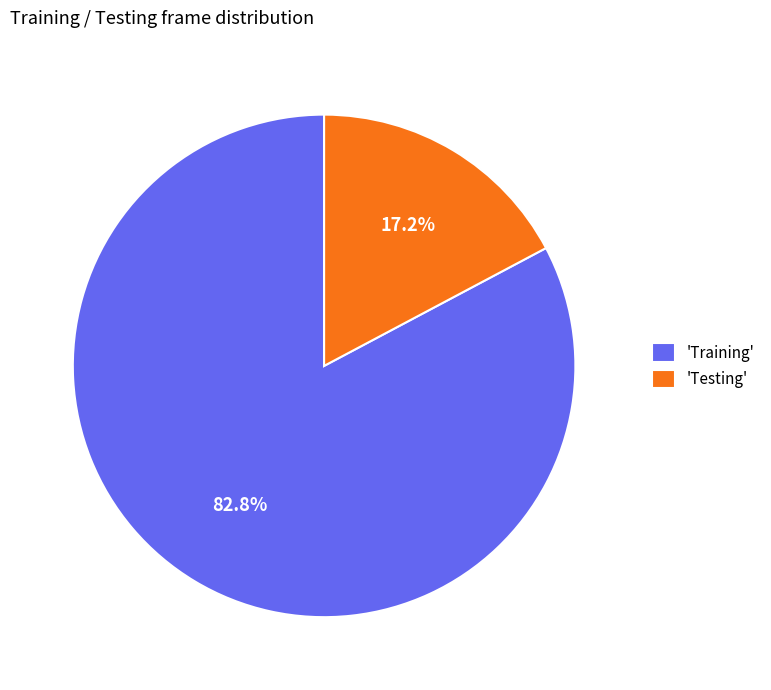

Is there a majority slice in this chart?

Yes